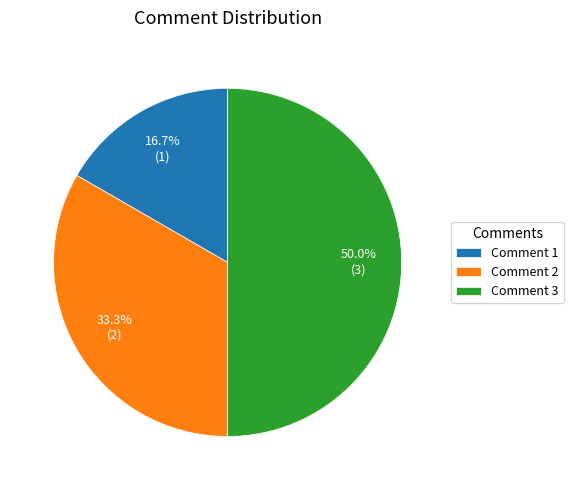

Does Comment 1 represent more than half of the total?

No